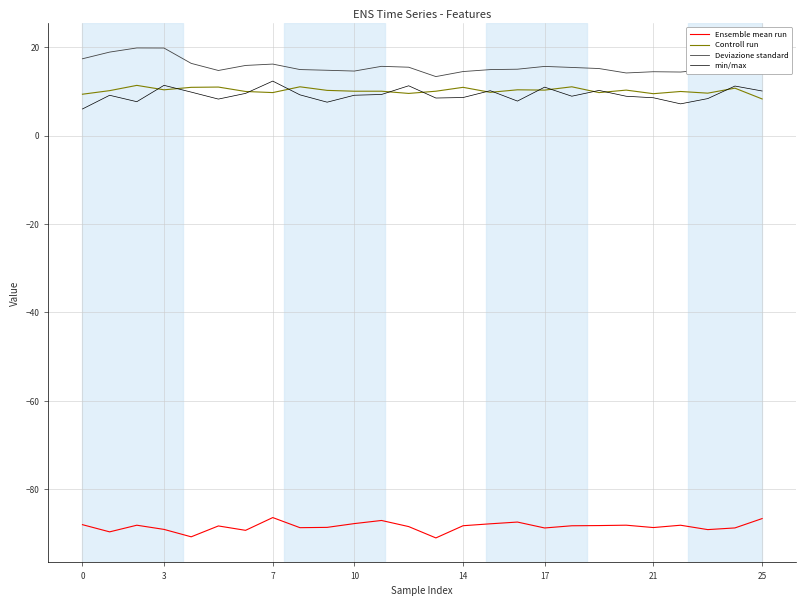

What are all the series names shown in the legend?

Ensemble mean run, Controll run, Deviazione standard, min/max